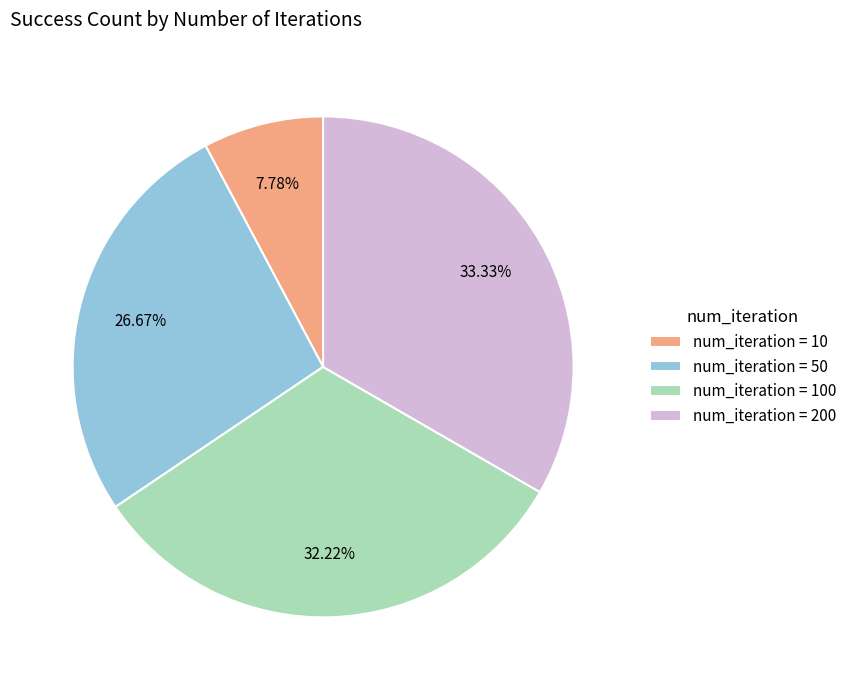

To the nearest percent, what is the difference between the largest and smallest slice percentages?

26%